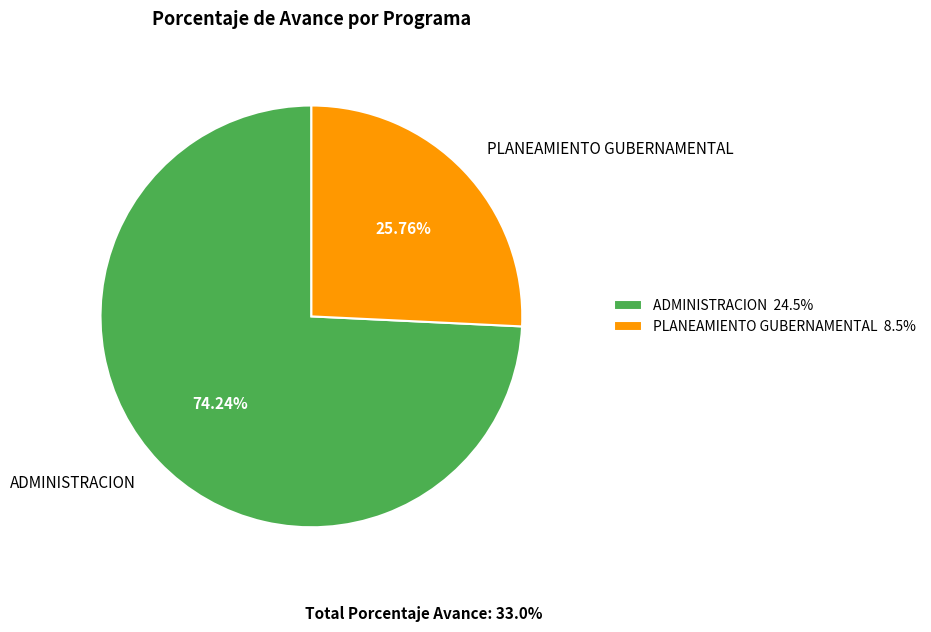

The PLANEAMIENTO GUBERNAMENTAL slice represents 26% of the pie. True or false?

True